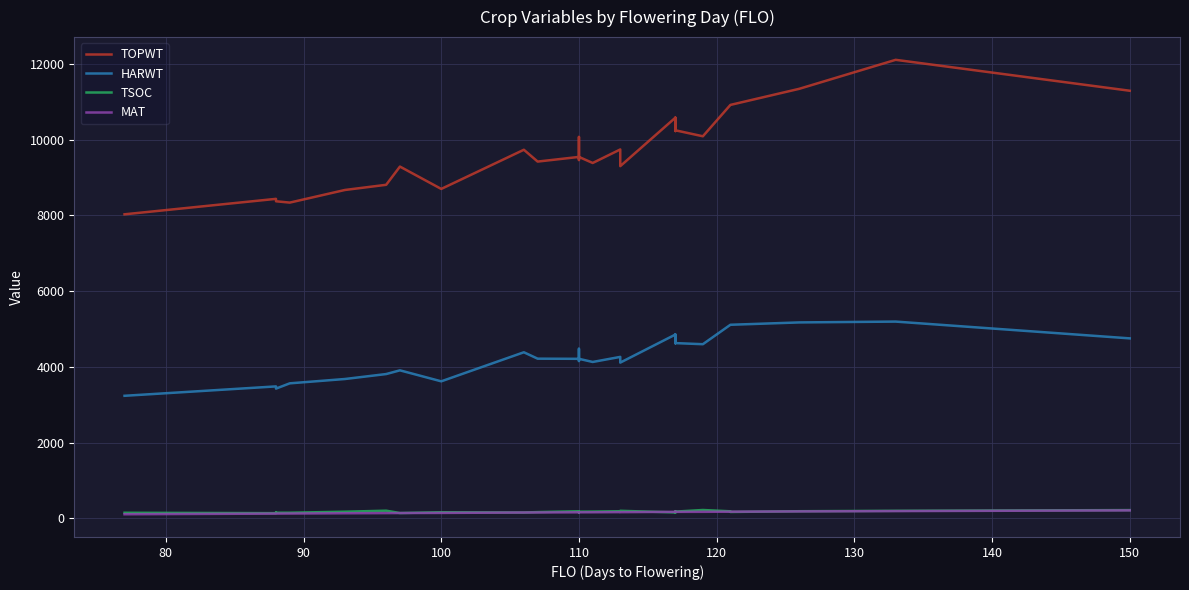

In HARWT, how many points are lower than both neighbors (excluding endpoints)?

7